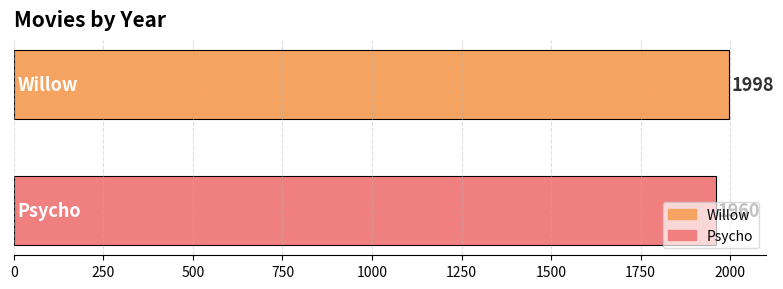

Which series has the widest spread of values?

Willow